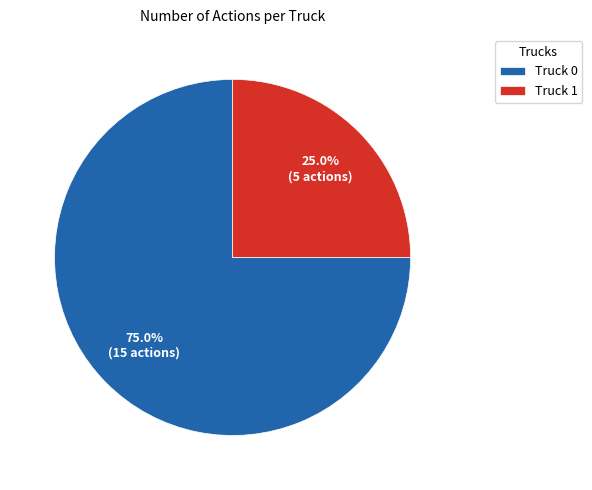

Rank the categories by value from highest to lowest.

Truck 0, Truck 1